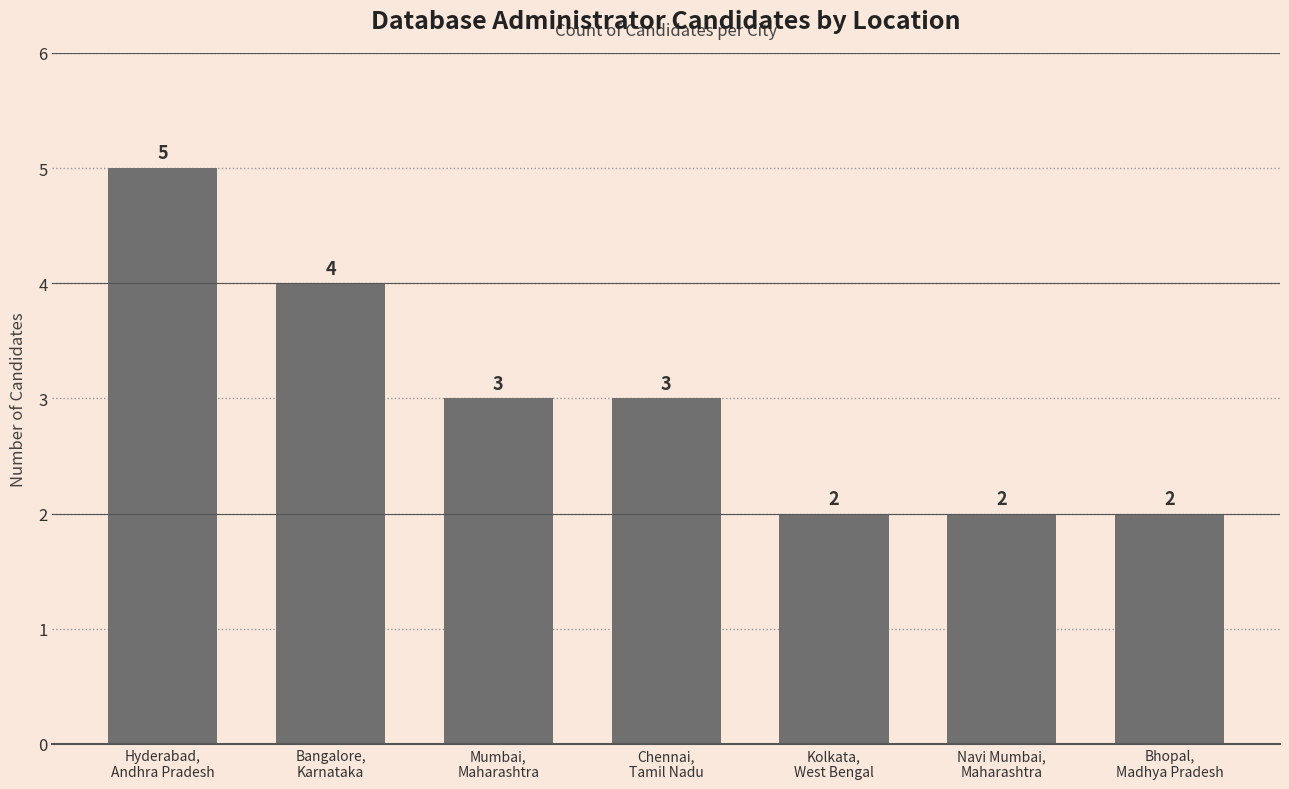

Reading left to right, list all the values displayed in this chart.

Hyderabad,
Andhra Pradesh=5	Bangalore,
Karnataka=4	Mumbai,
Maharashtra=3	Chennai,
Tamil Nadu=3	Kolkata,
West Bengal=2	Navi Mumbai,
Maharashtra=2	Bhopal,
Madhya Pradesh=2